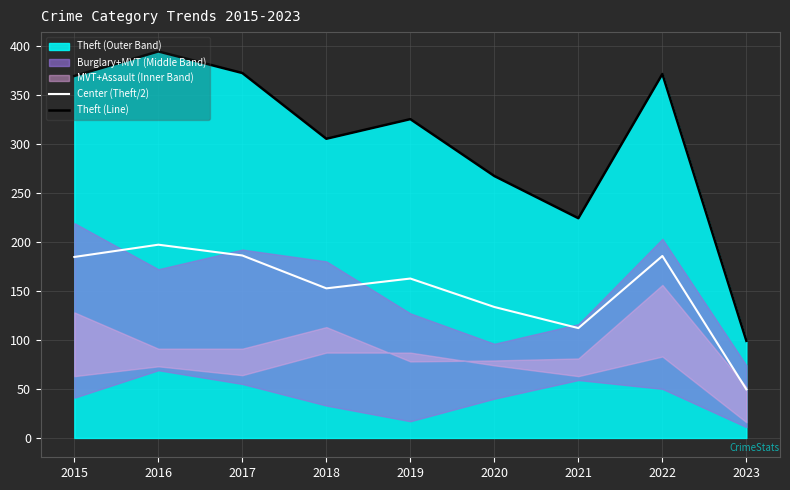

Is the value of Center (Theft/2) at 2020 greater than the value of Theft (Line) at 2020?

No